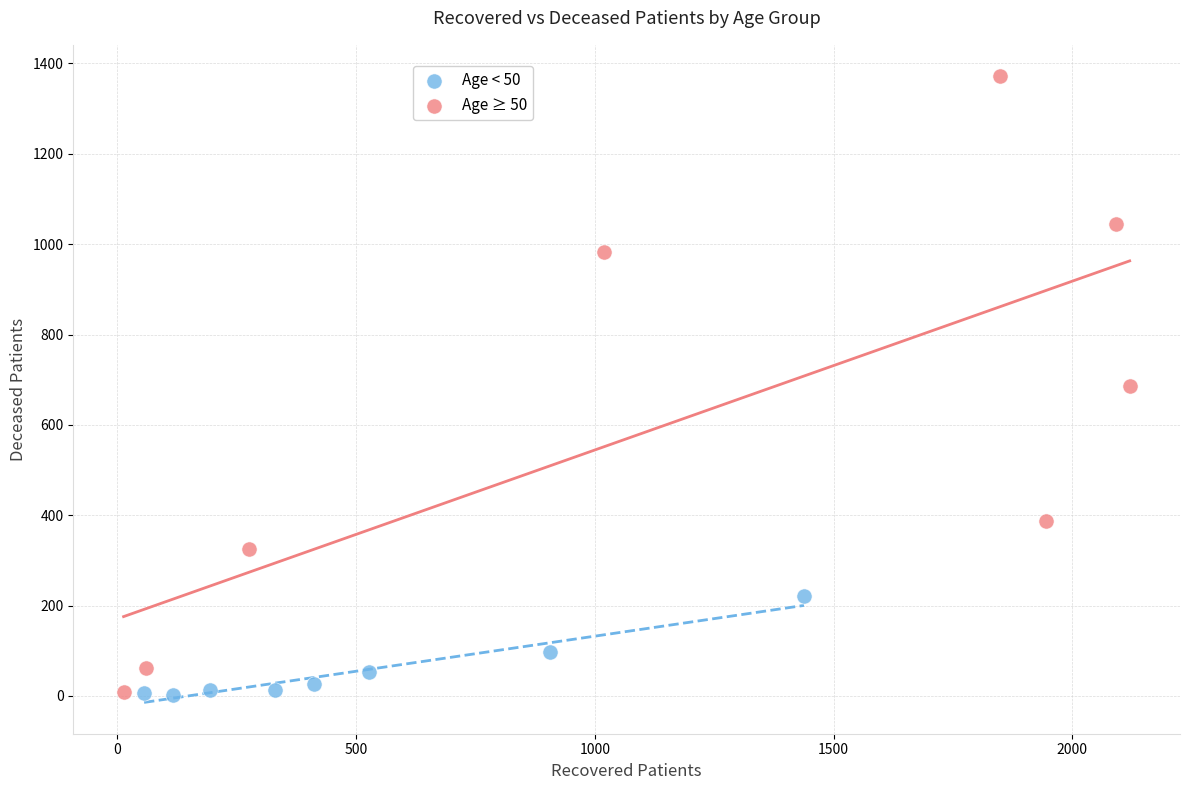

Which series contains the highest Y value?

Age ≥ 50